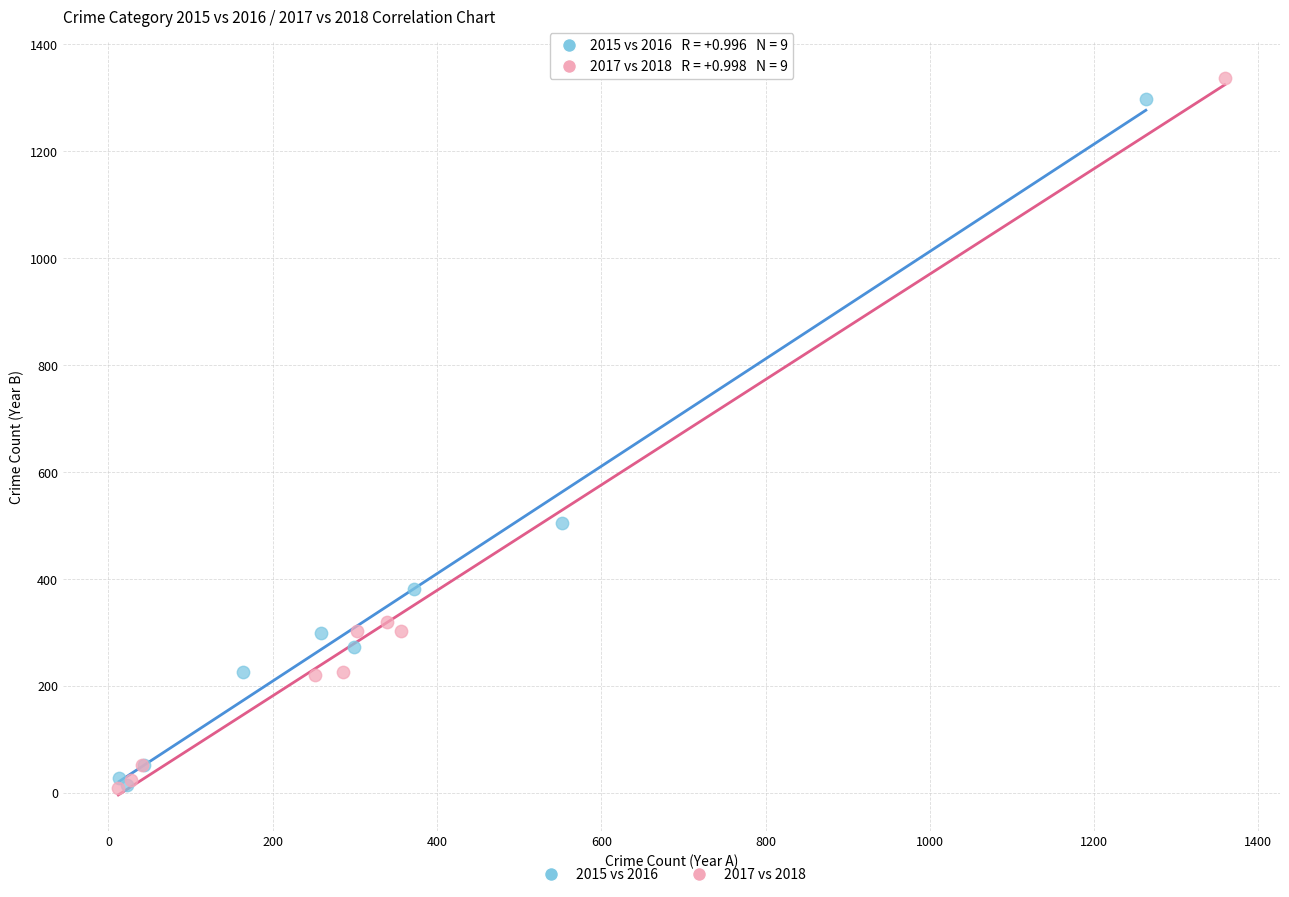

Which series has the widest spread of Y values?

2017 vs 2018